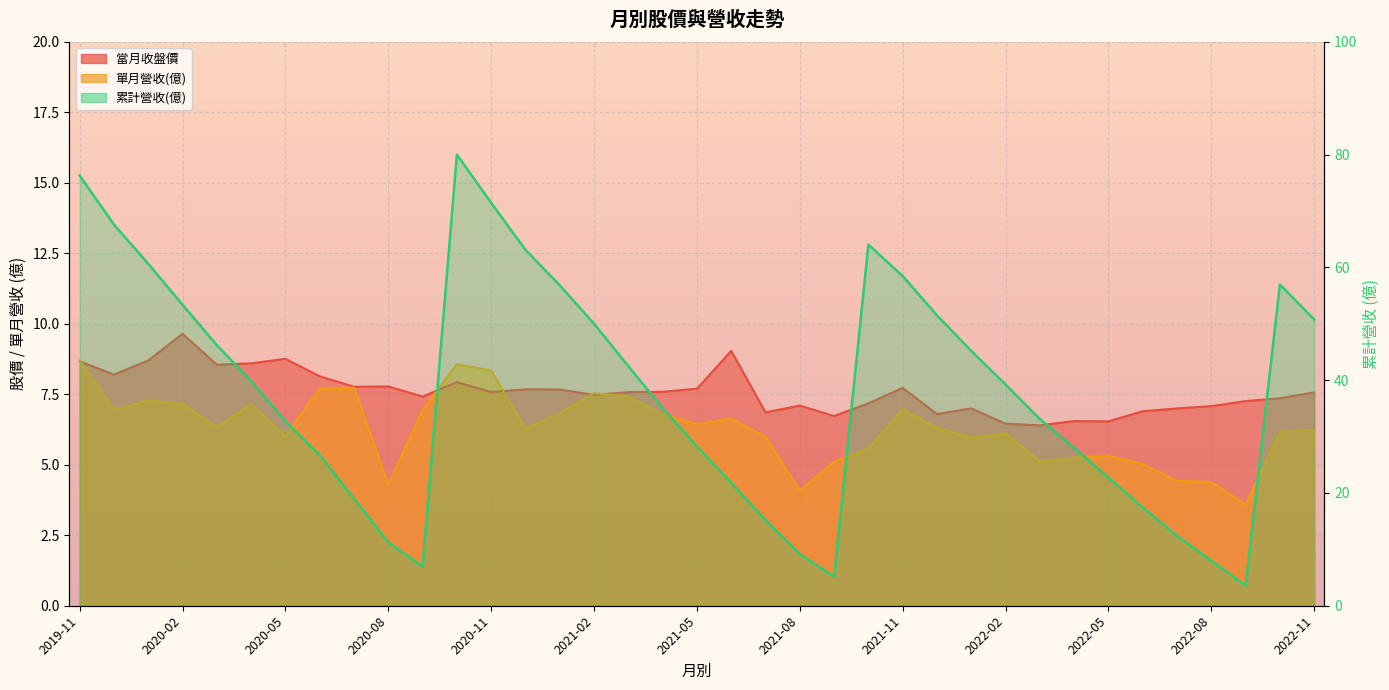

At which category is the sum across all series the highest?

2020-10